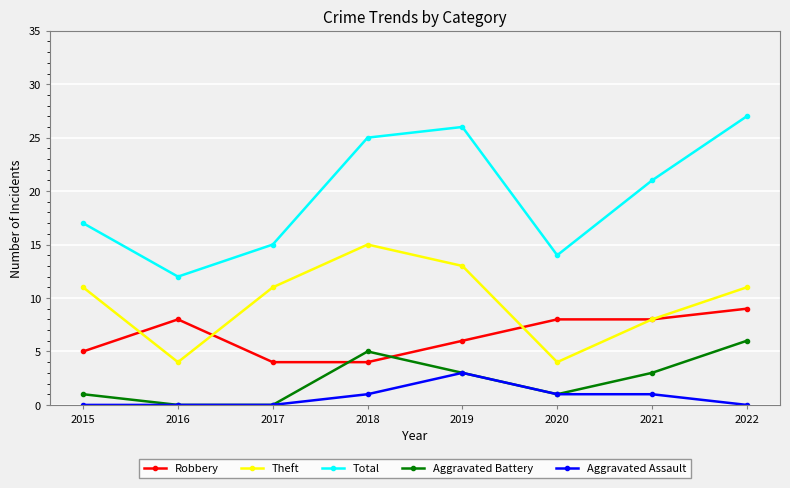

Between 2017 and 2021, which series saw the biggest shift?

Total